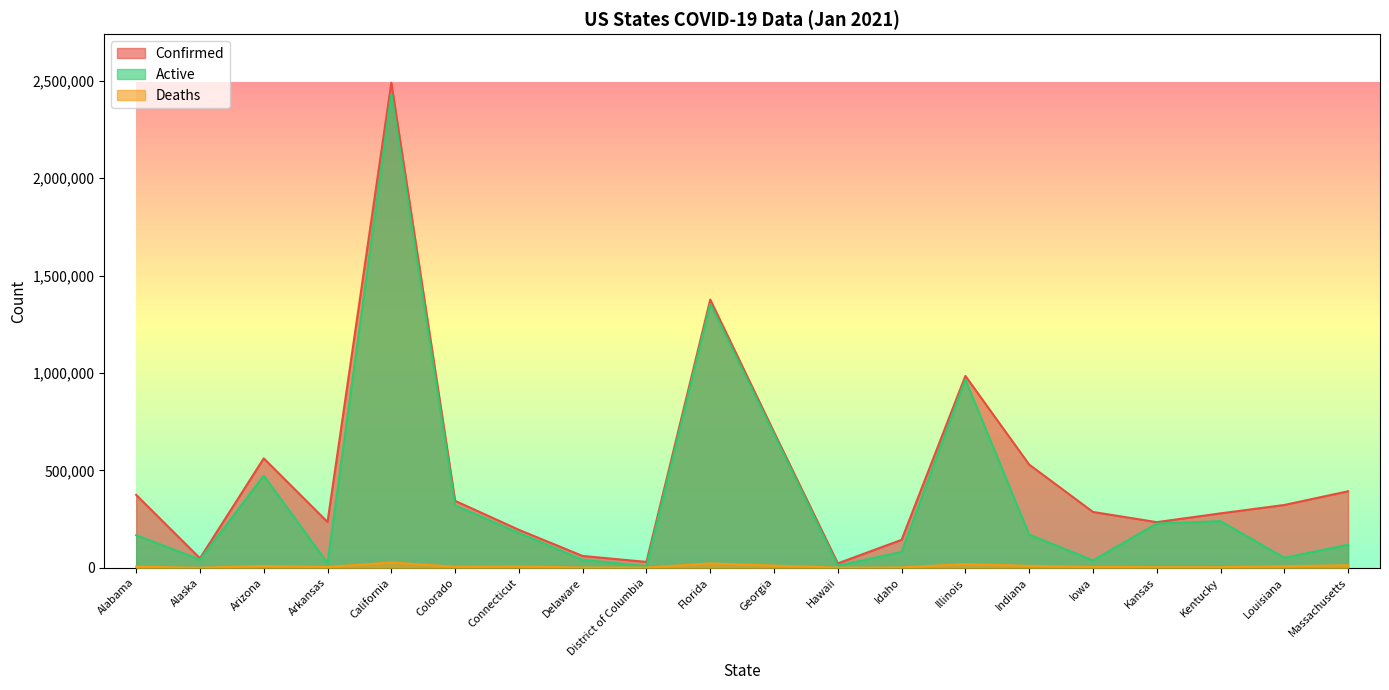

The value of Confirmed at Idaho is 143305. True or false?

True